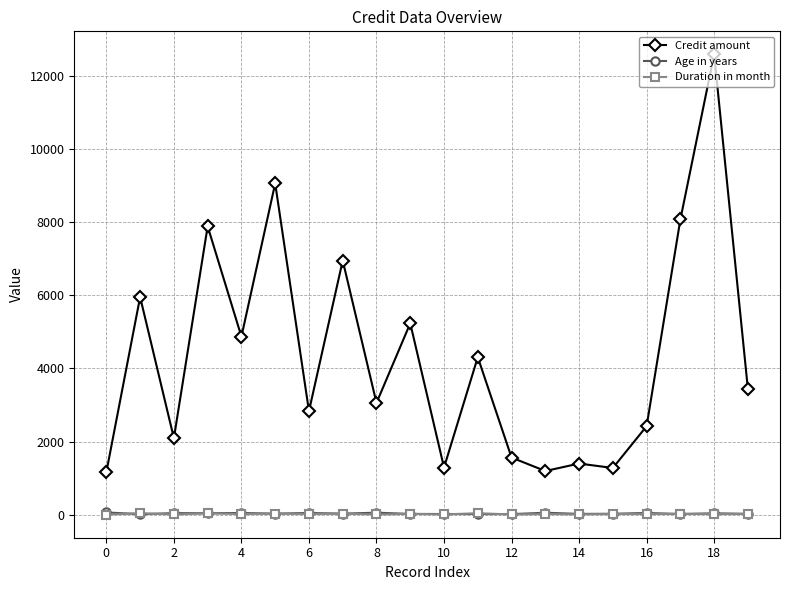

True or false: Credit amount has more than 2 interior local peaks.

True